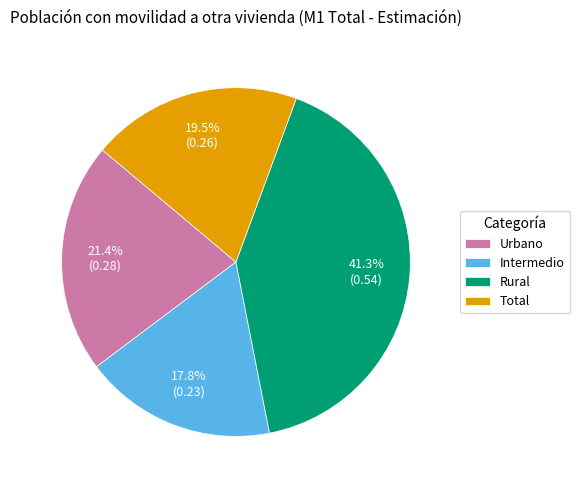

Rank the categories by value from lowest to highest.

Intermedio, Total, Urbano, Rural